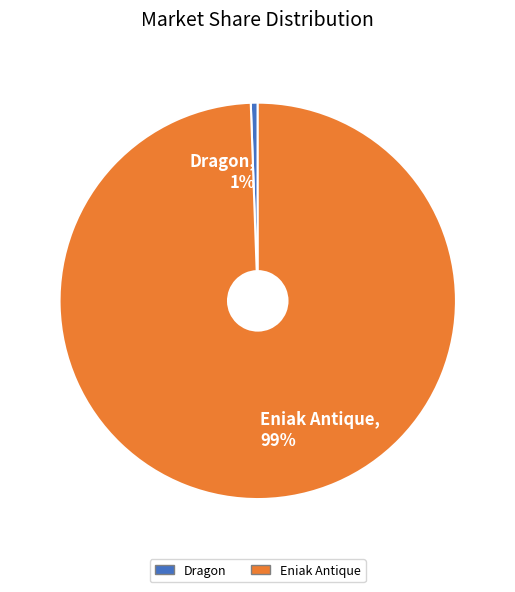

Rank the categories by value from highest to lowest.

Eniak Antique, Dragon